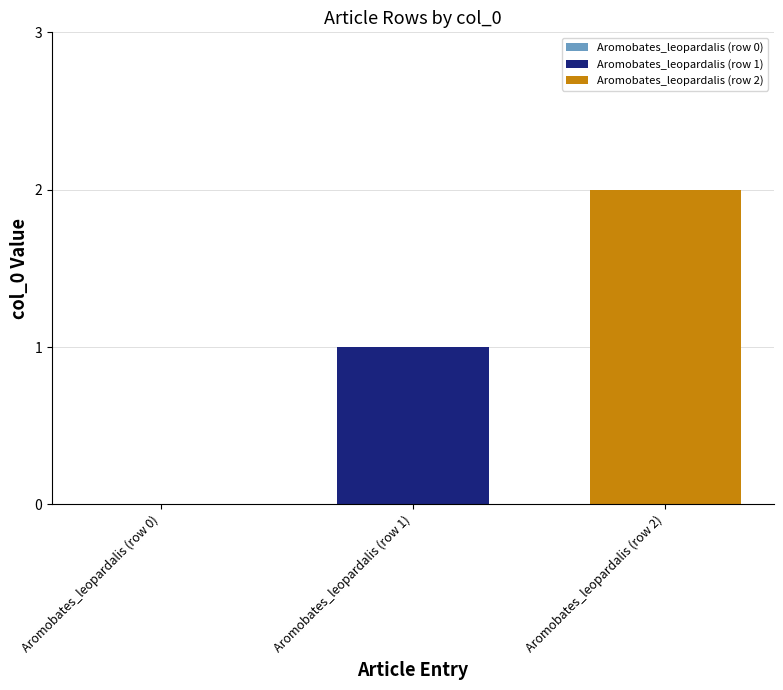

Rank the series by their average value, from lowest to highest.

Aromobates_leopardalis (row 1), Aromobates_leopardalis (row 2)